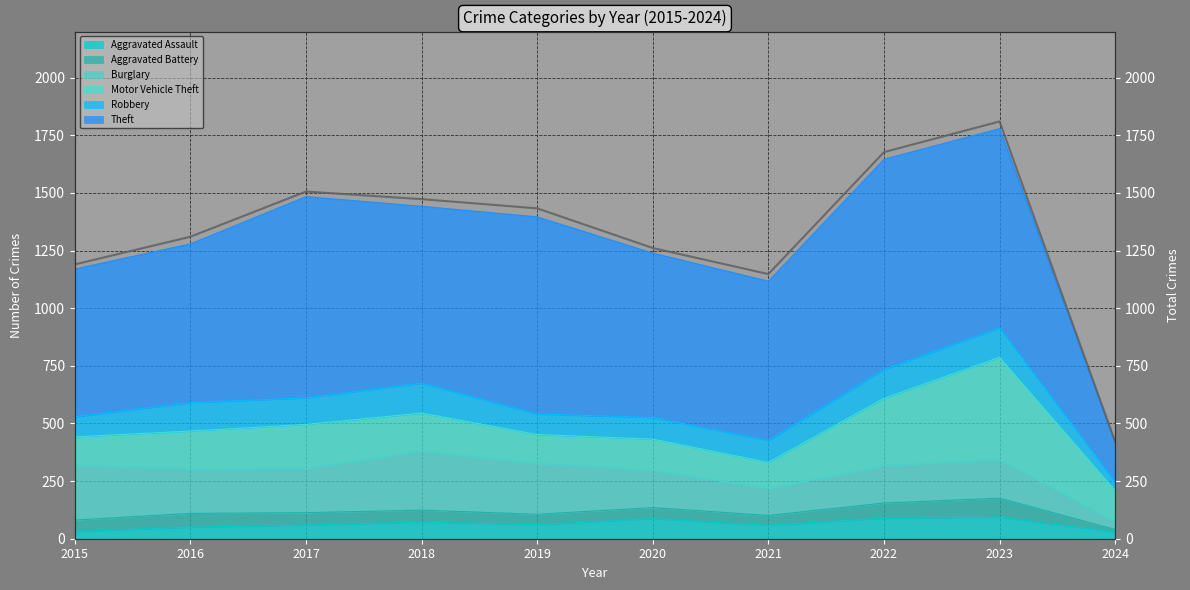

Rank the categories by value from lowest to highest.

2024, 2021, 2015, 2020, 2016, 2019, 2018, 2017, 2022, 2023